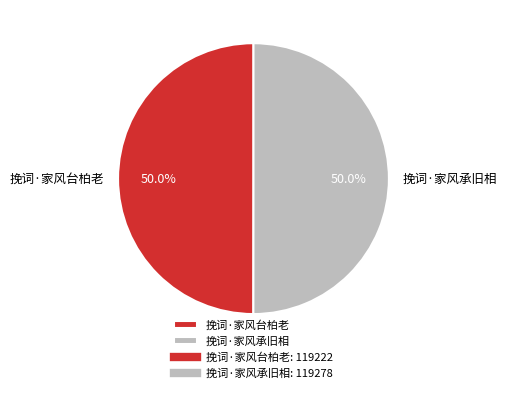

To the nearest percent, what is the average slice percentage?

50%